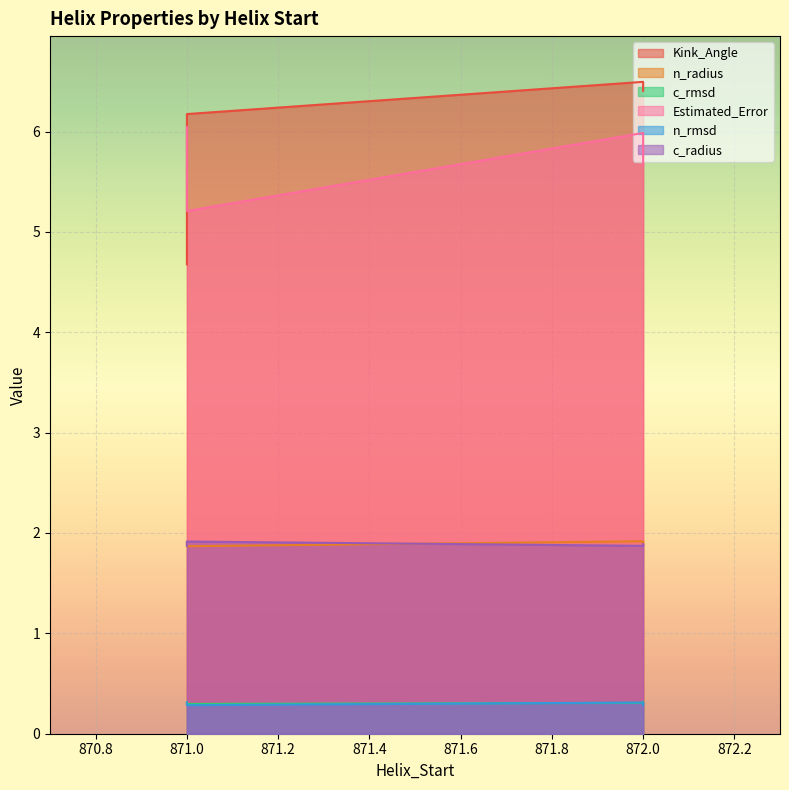

What is the difference between the Estimated_Error values at 872 and 871?

0.4